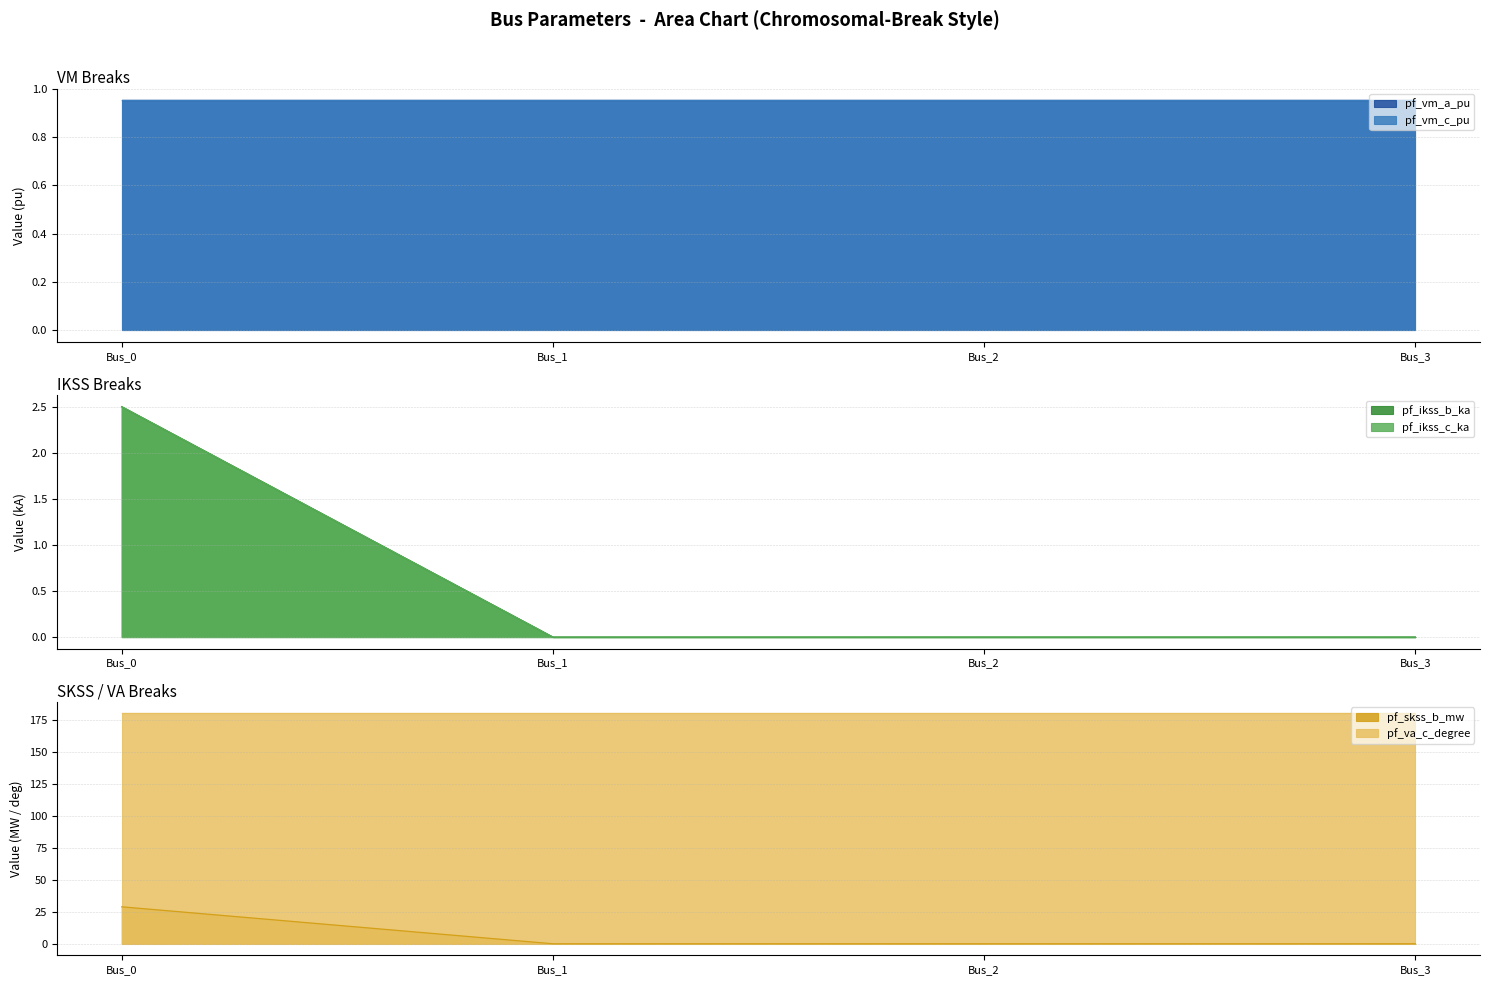

The pf_va_c_degree series shows 180.0 at Bus_0. True or false?

True